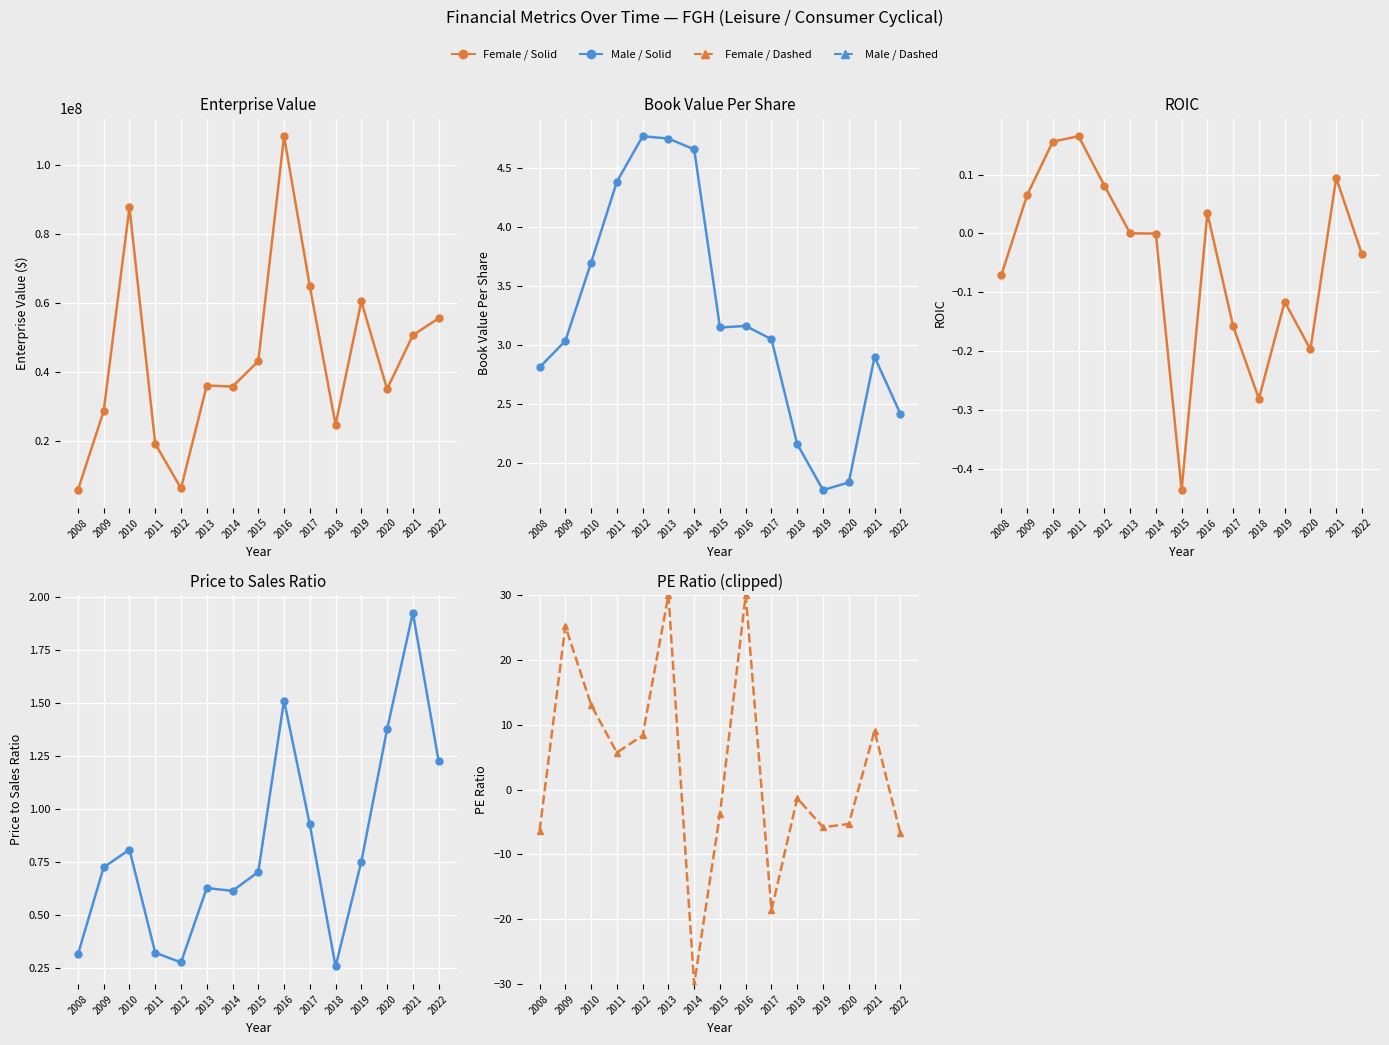

What is the value of the bookValuePerShare point at the 5th from the left?

4.8